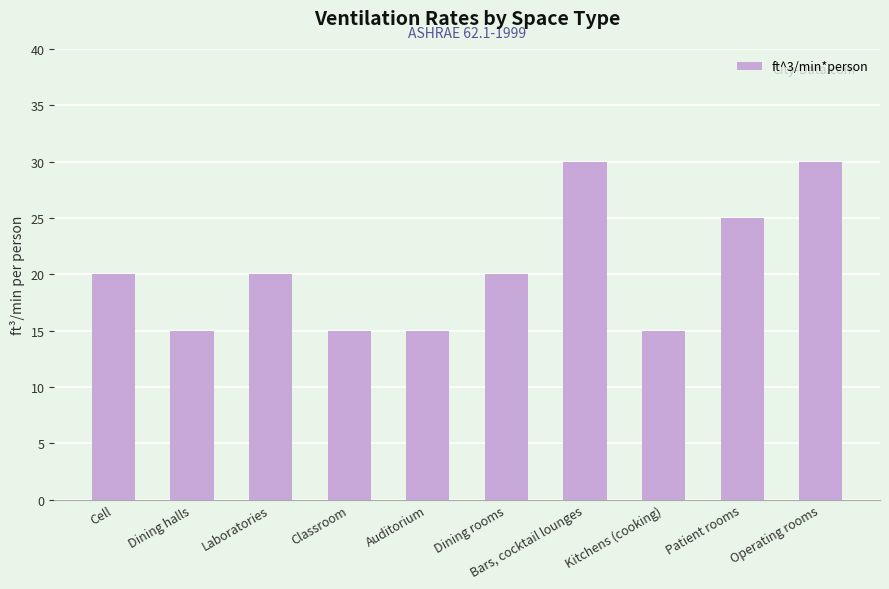

Reading left to right, transcribe all the data shown in this chart.

Cell=20	Dining halls=15	Laboratories=20	Classroom=15	Auditorium=15	Dining rooms=20	Bars, cocktail lounges=30	Kitchens (cooking)=15	Patient rooms=25	Operating rooms=30